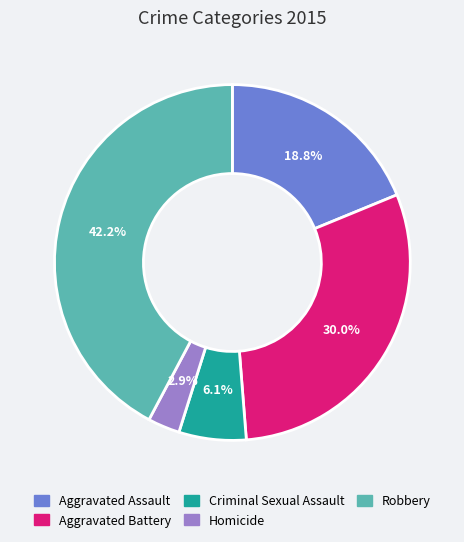

How much of the chart is everything except Homicide?

97.1%